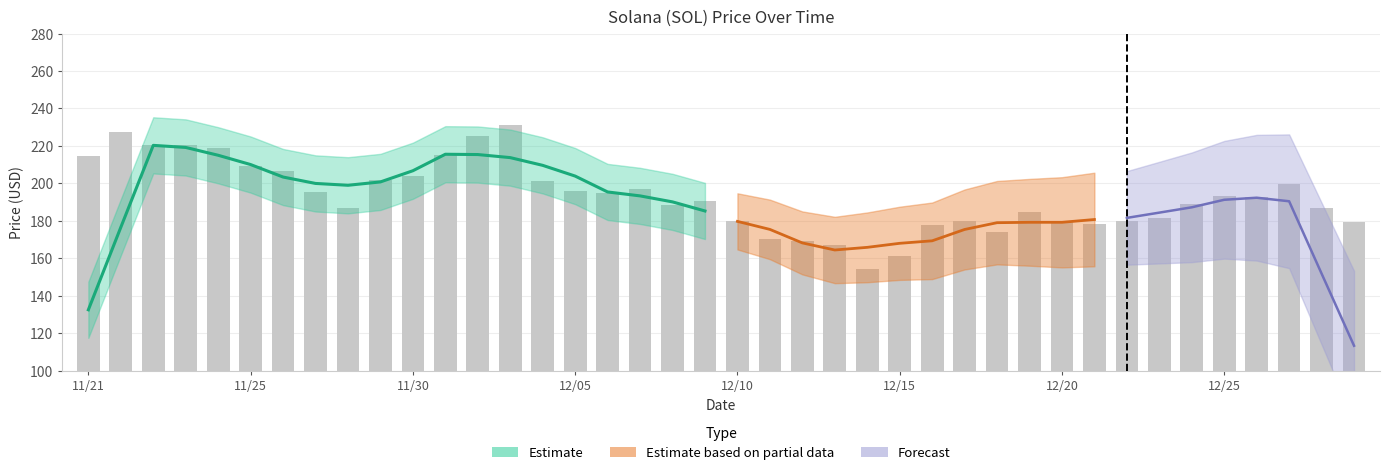

How many bars are there in total?

40